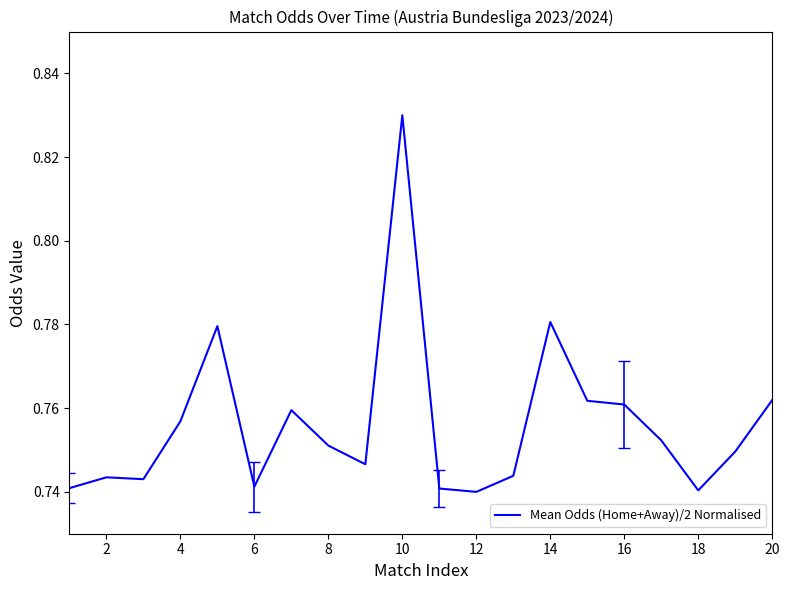

Which category has the highest value across all series?

10